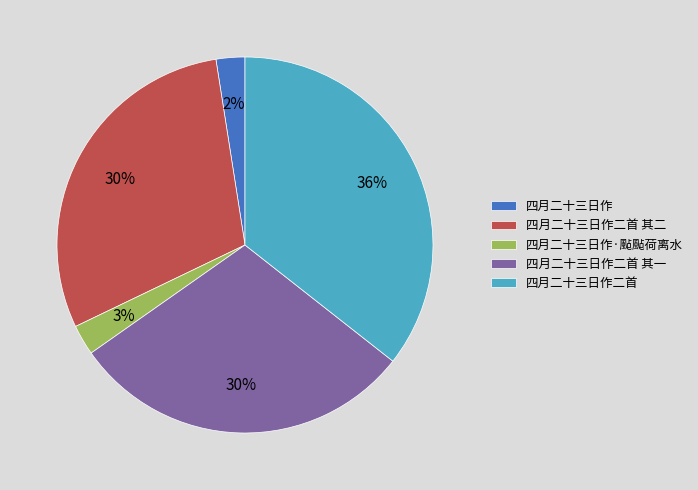

What percentage is the 四月二十三日作二首 其二 slice, to the nearest percent?

30%